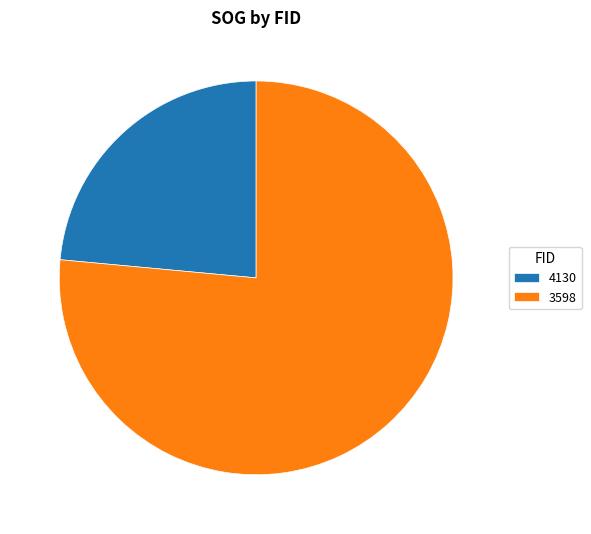

Is 4130 the majority of the pie?

No